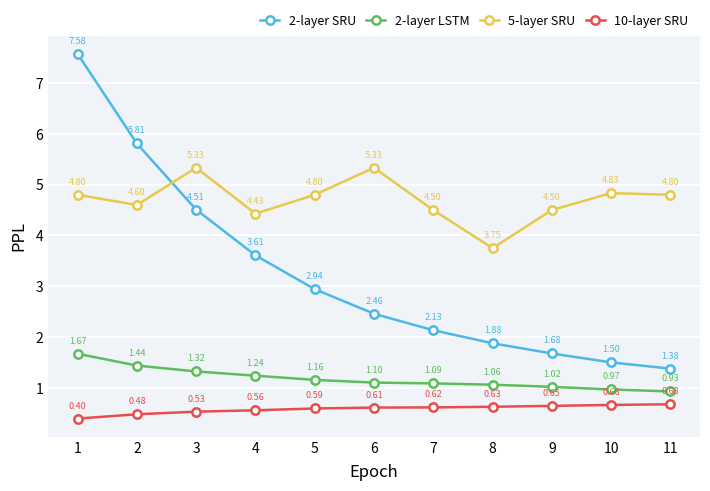

What is the difference between the 2-layer LSTM values at 6 and 5?

0.1